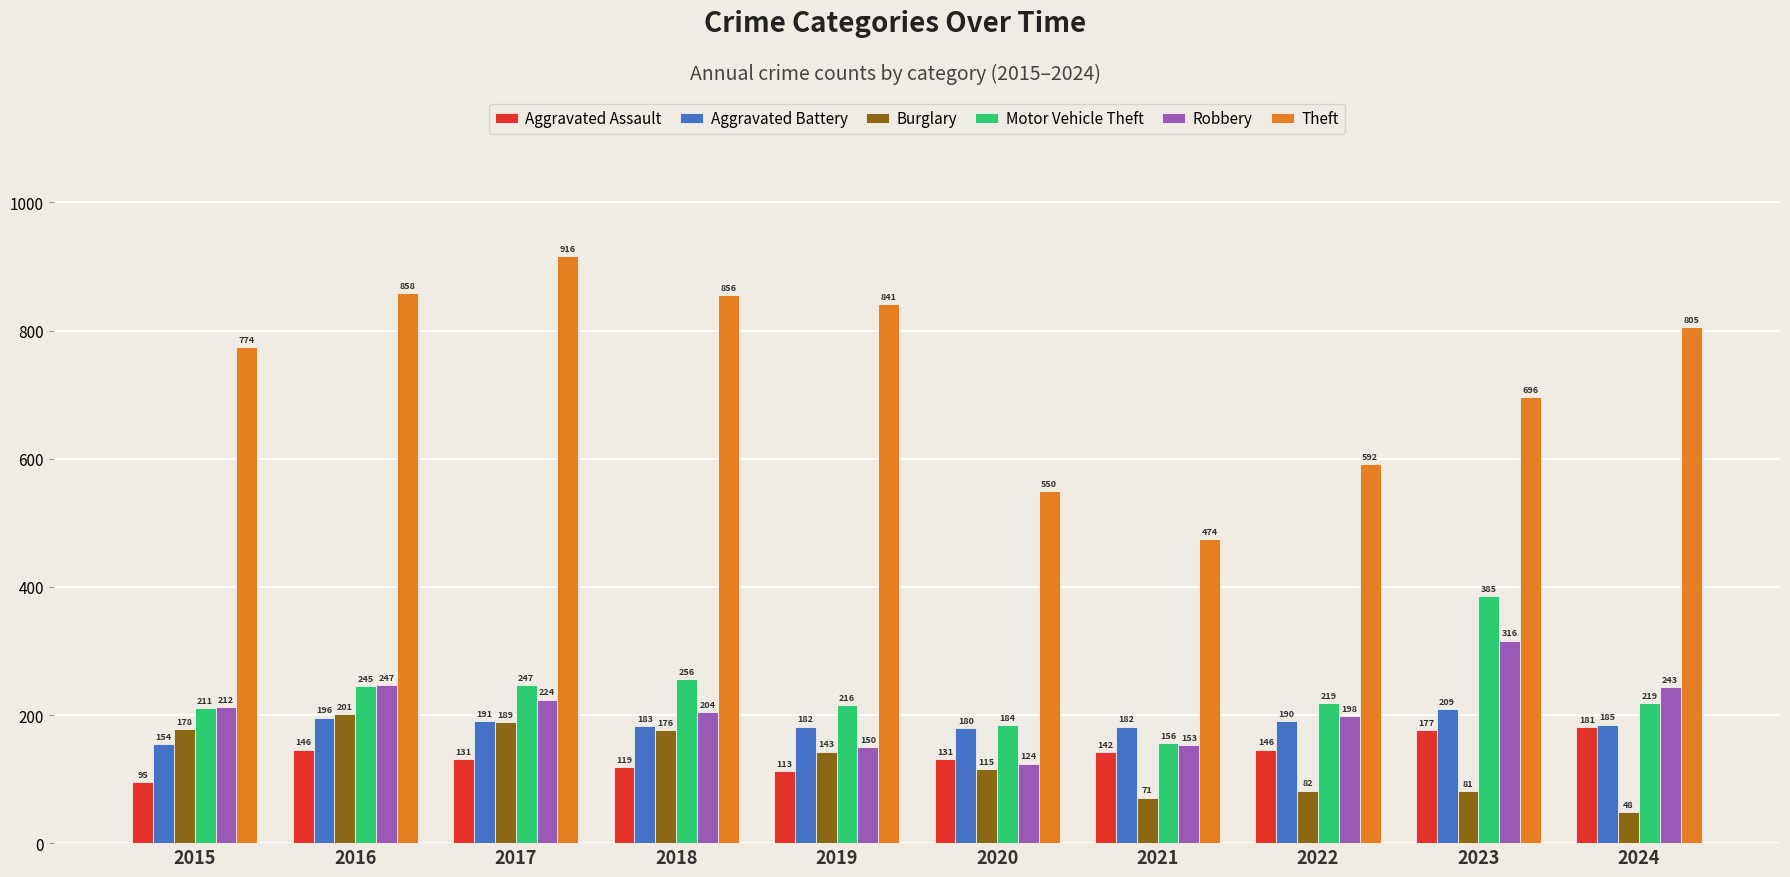

What is the approximate value of Robbery at 2015, to the nearest 10?

210